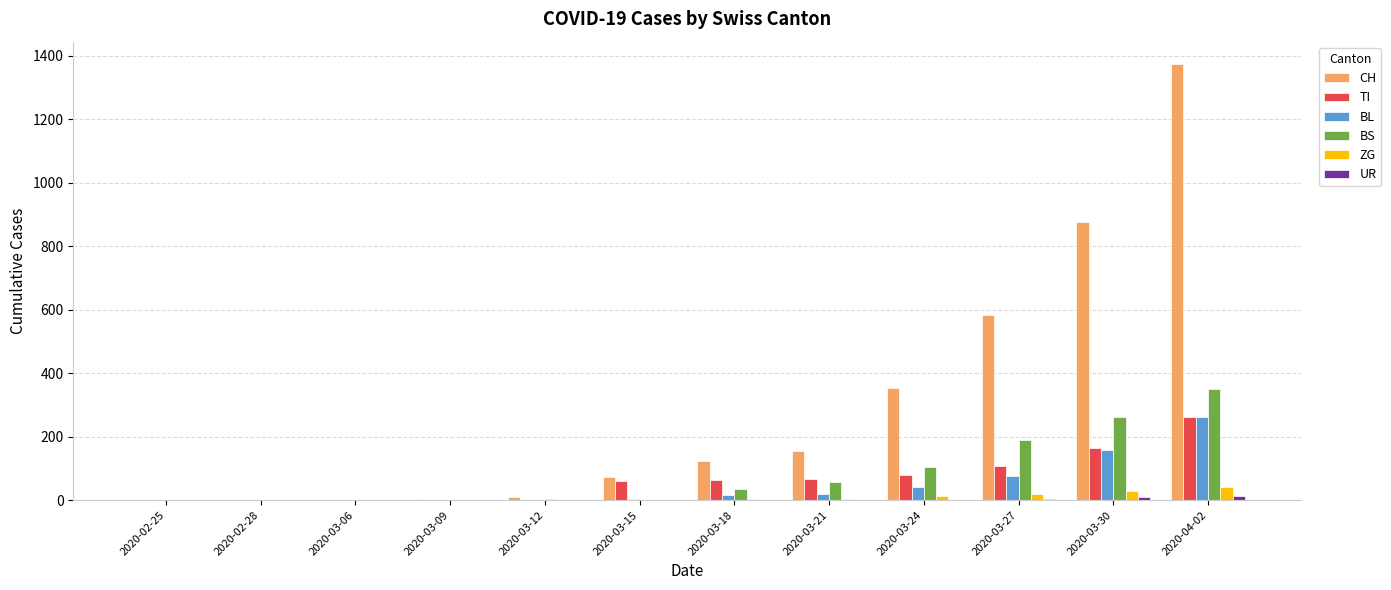

What is the highest value of the BS series?

350